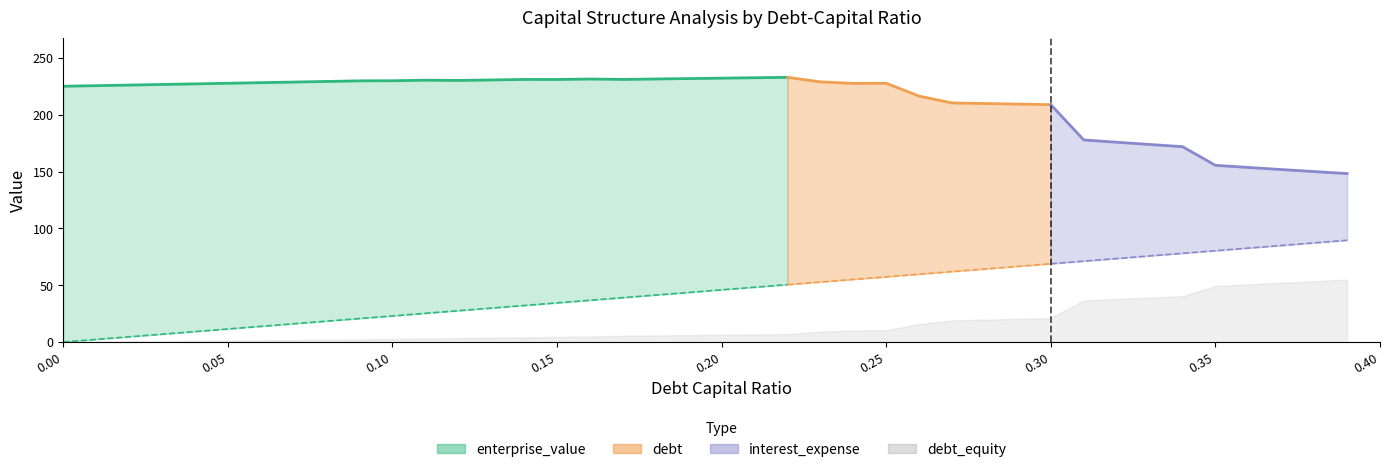

True or false: debt has more than 1 points higher than both neighbors.

False